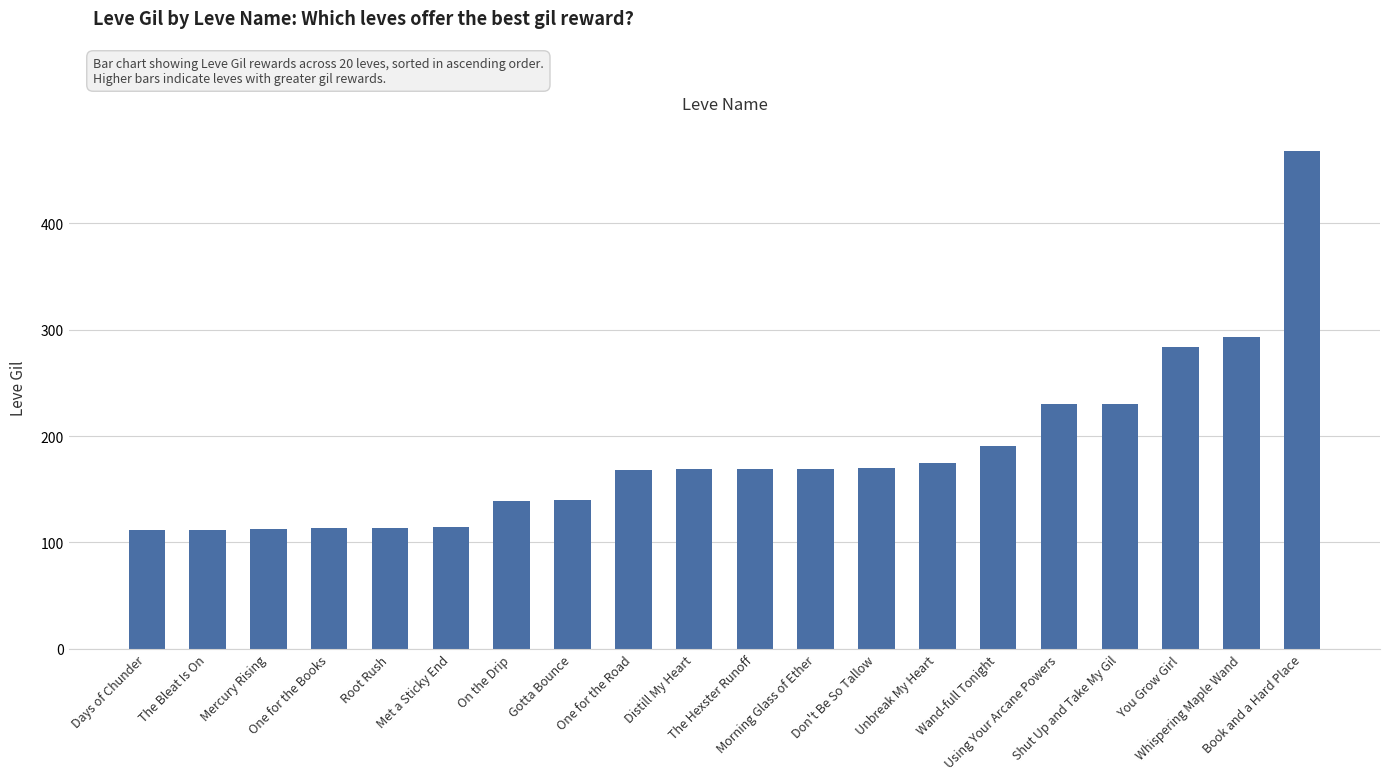

Which has a higher value, Days of Chunder or Distill My Heart?

Distill My Heart